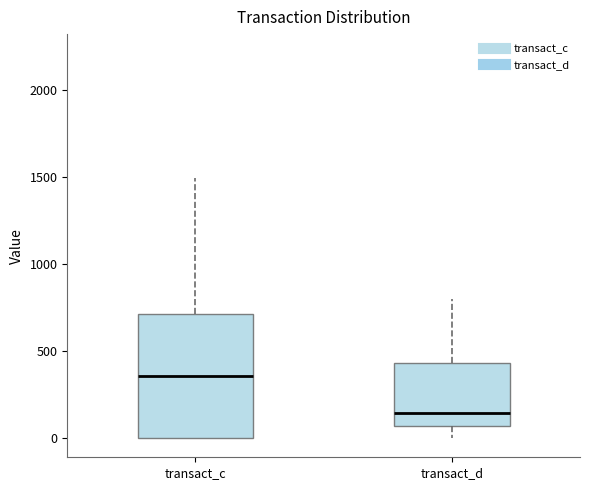

Comparing the boxes themselves (not the whiskers), which one is the tallest?

transact_c